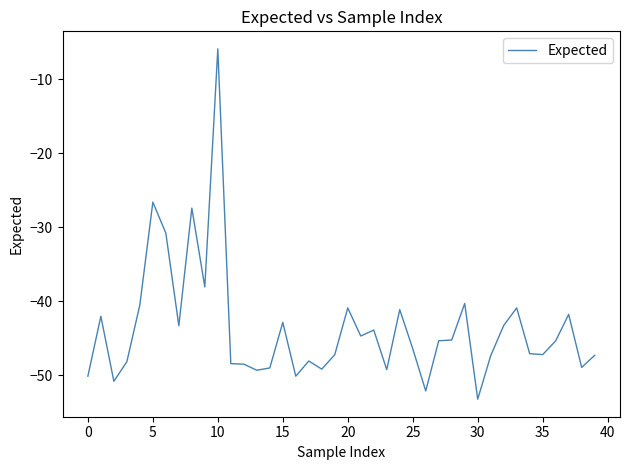

What is the minimum value shown in the chart?

-53.2